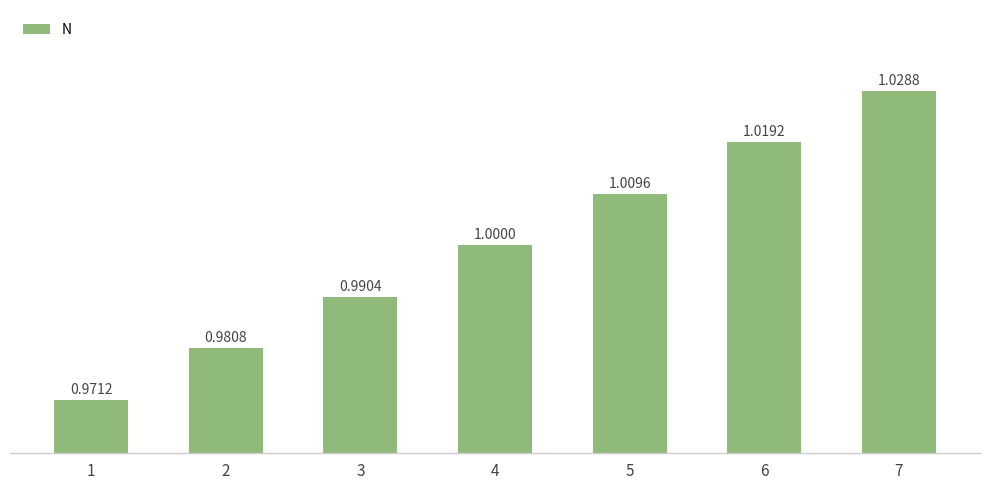

The value at 2 is 1.3. True or false?

False